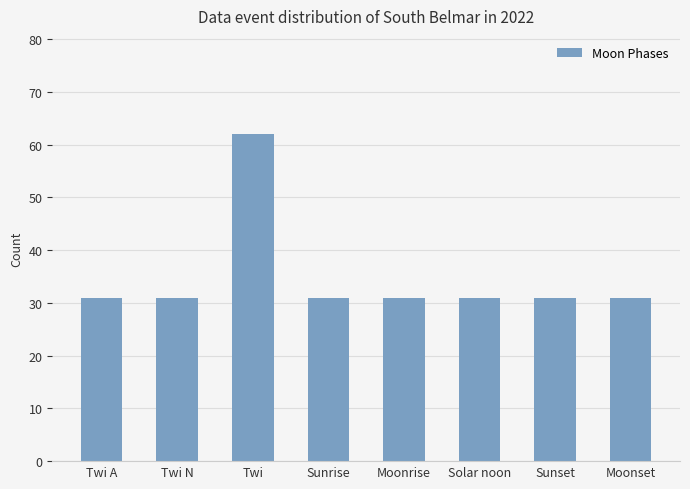

What is the average value?

35